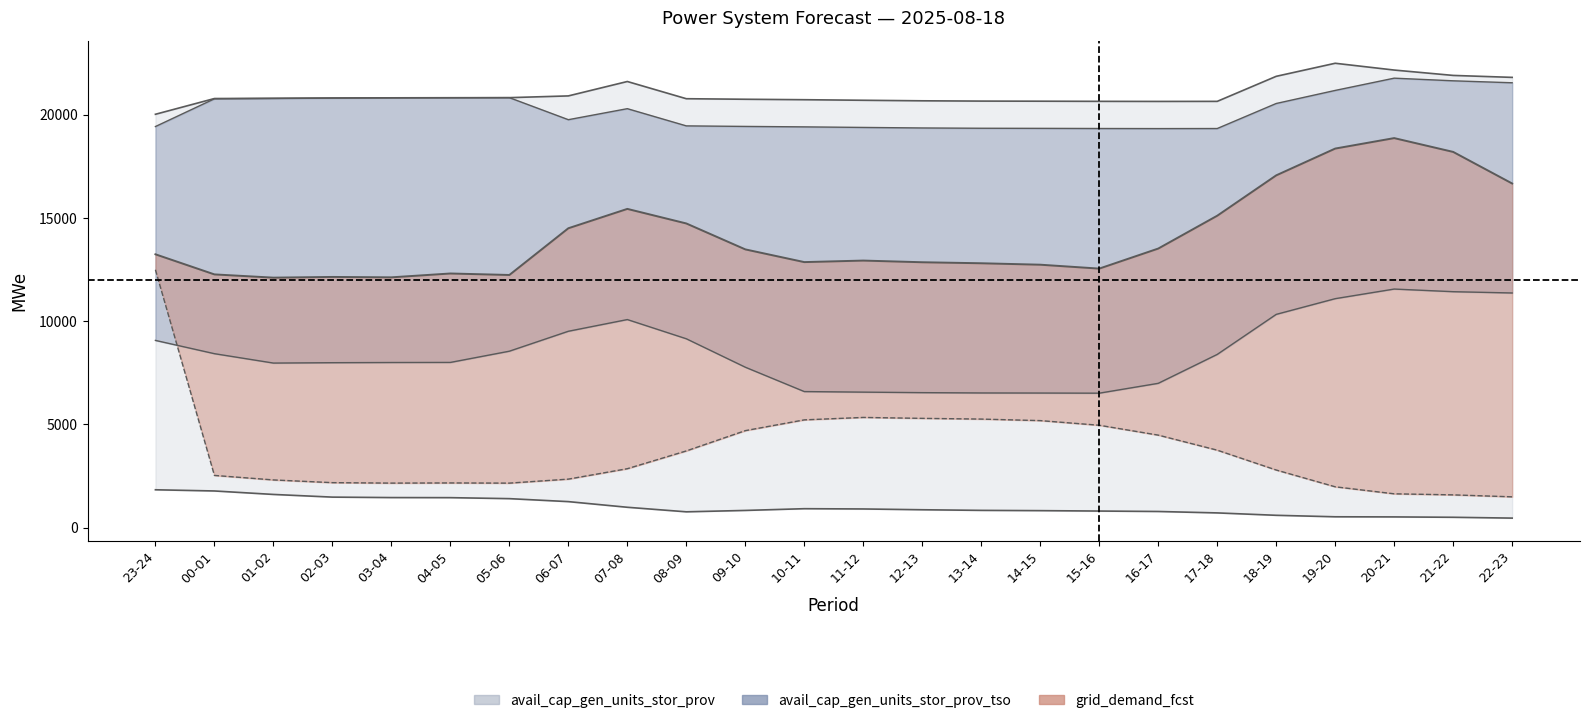

Read the grid_demand_fcst value at 23-24, to the nearest 50.

13250